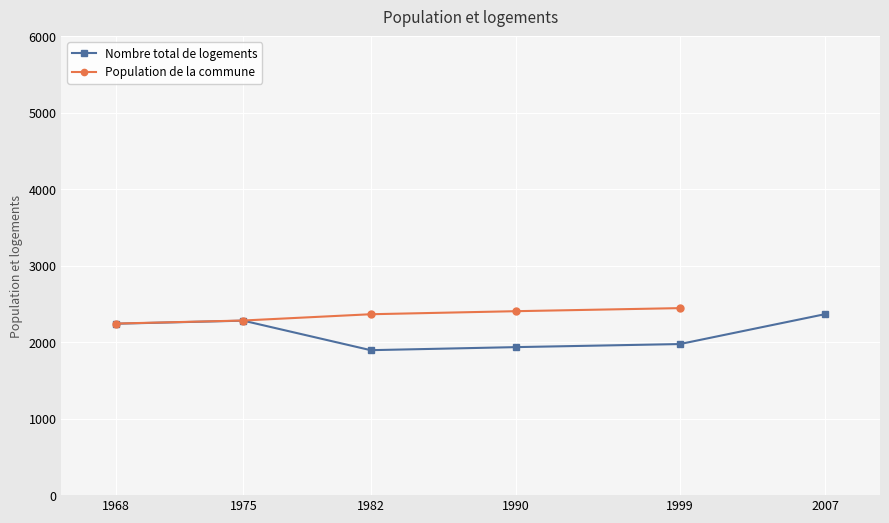

List the labels in order of value, largest first.

6, 2, 1, 5, 4, 3